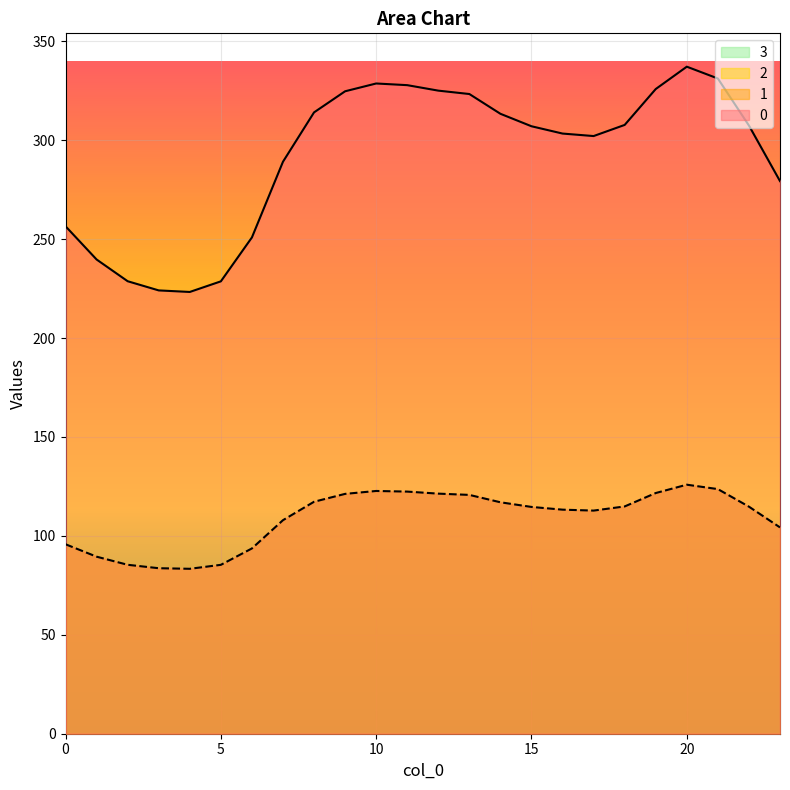

Reading left to right, what are all the values shown in this chart?

0: 256.5	239.7	228.7	224.1	223.3	228.7	250.9	289.1	314.1	324.7	328.7	327.8	325.1	323.3	313.4	307.1	303.4	302.1	307.7	325.9	337.2	331.2	307.4	279.3
1: 95.8	89.5	85.4	83.7	83.4	85.4	93.7	107.9	117.3	121.2	122.7	122.4	121.4	120.7	117.0	114.6	113.3	112.8	114.9	121.7	125.9	123.6	114.8	104.3